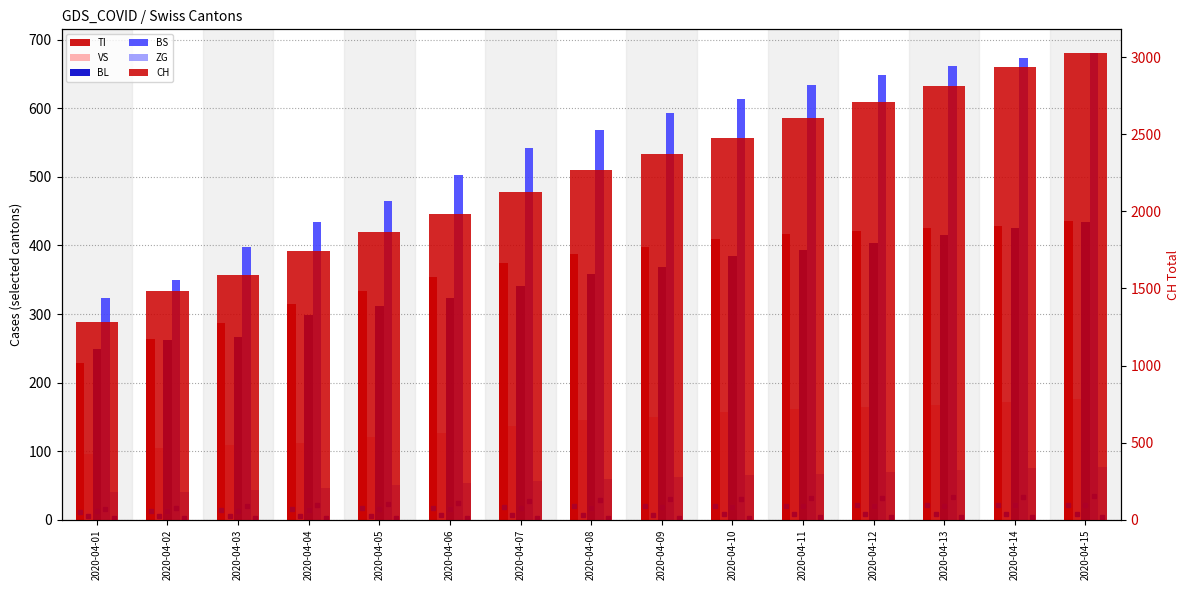

Rank the series at 2020-04-06 from highest to lowest value.

CH, TI, BS, BL, VS, ZG